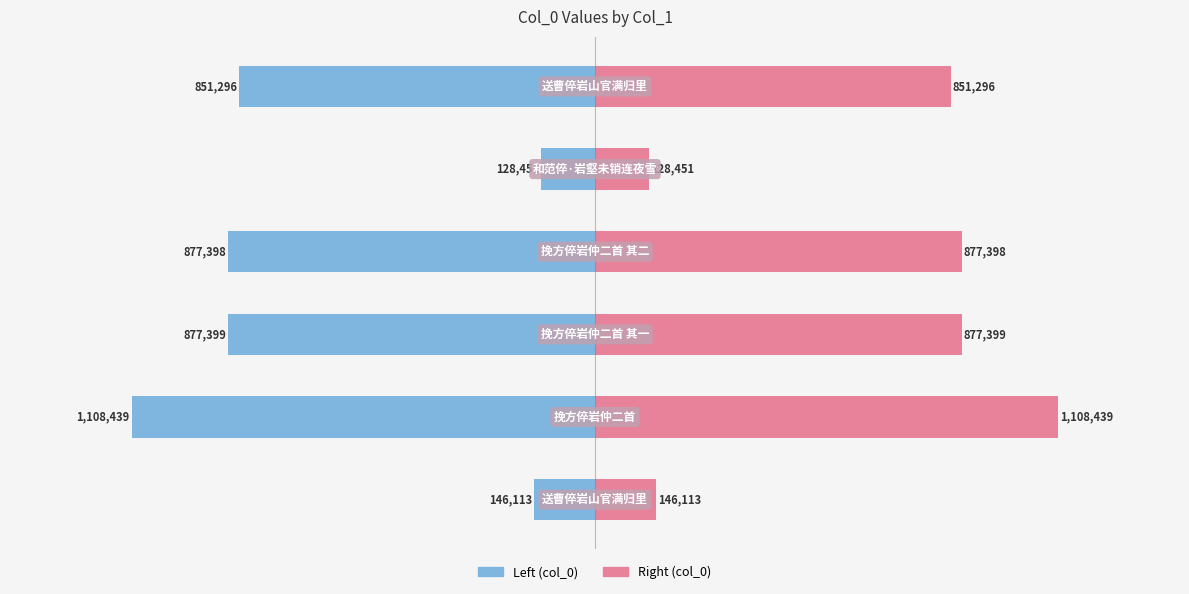

What is the difference between the second highest and second lowest values in the col_0 (left) series?

731286